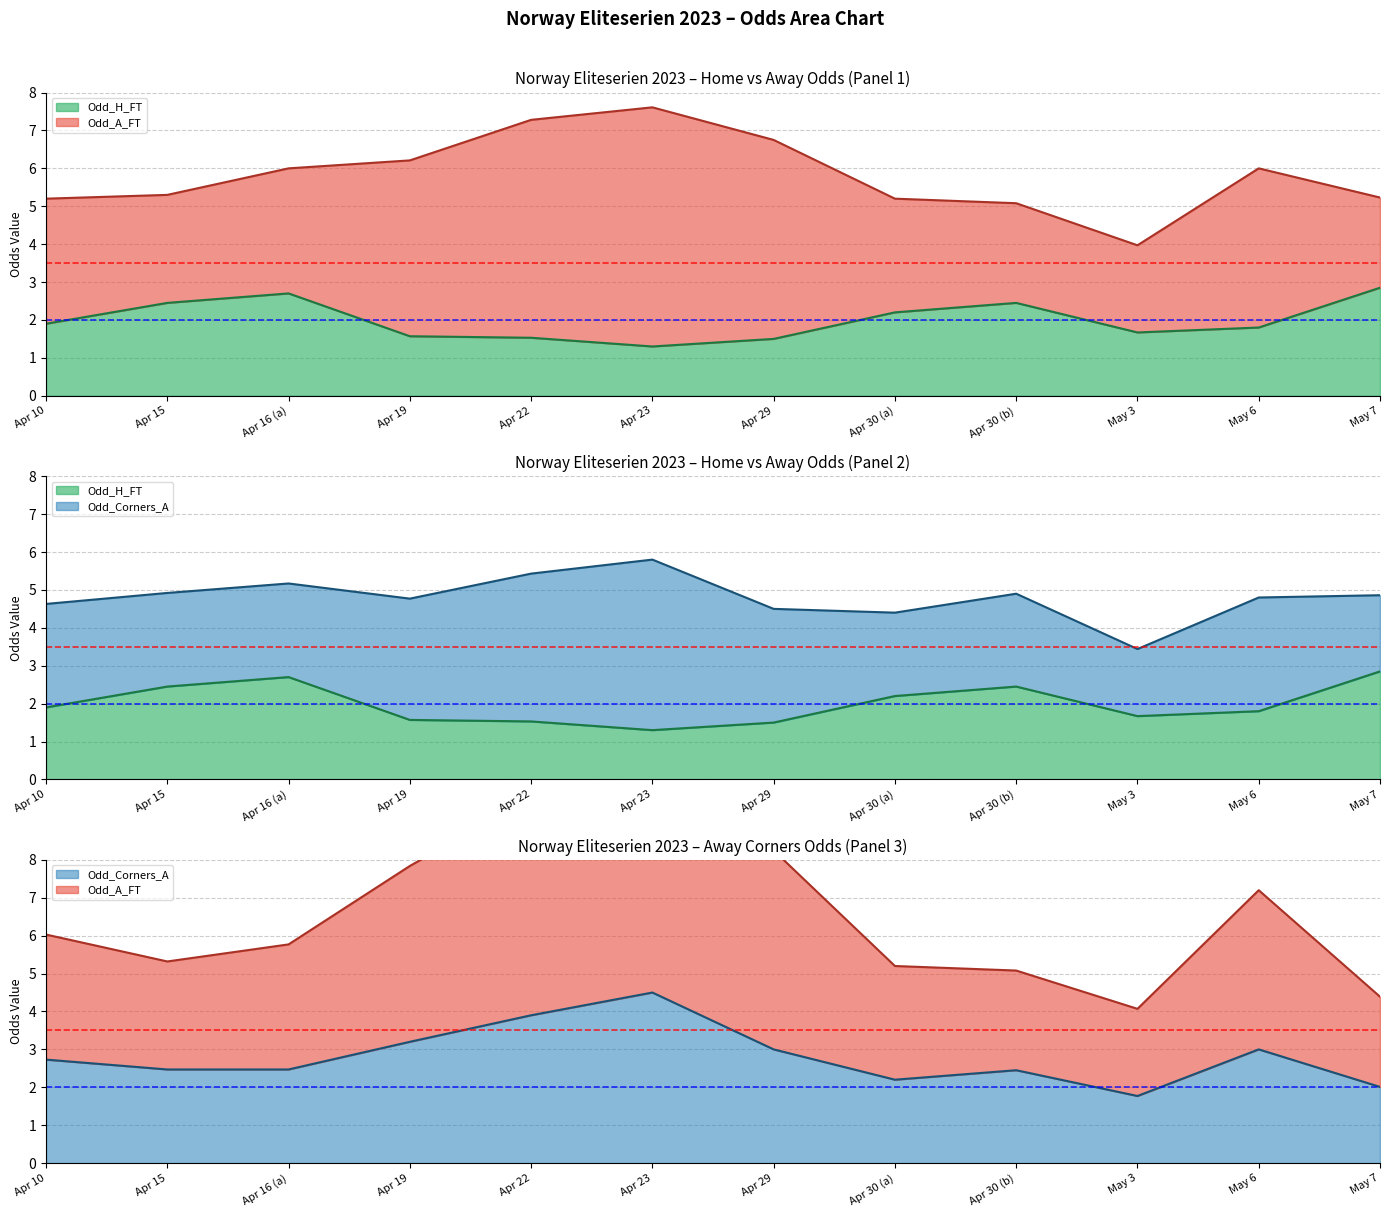

At which category is the sum across all series the highest?

Apr 23